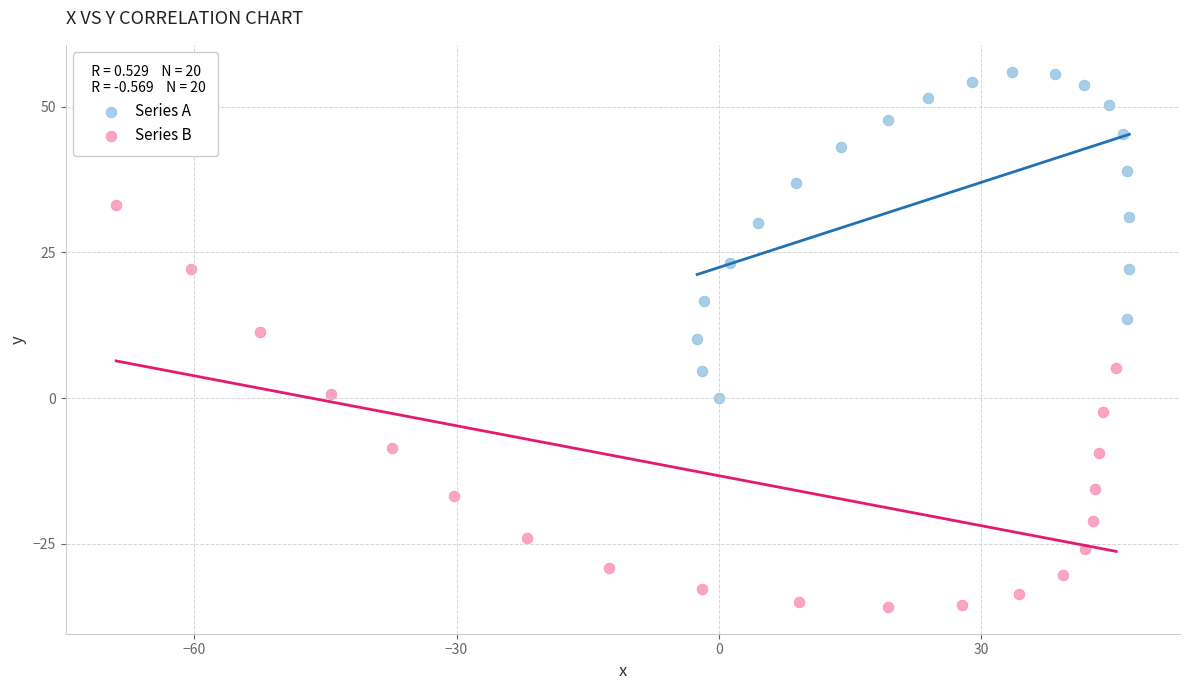

Which series reaches the maximum Y coordinate?

Series A